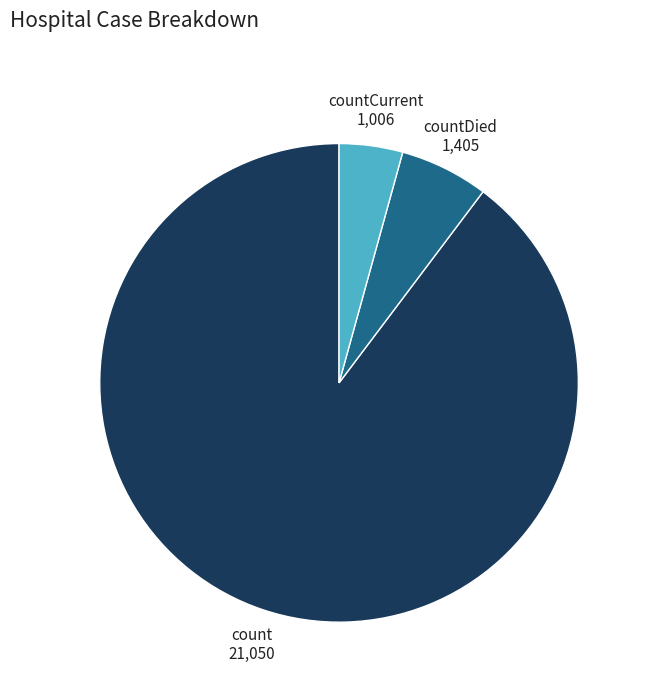

Approximately how many times larger is the value at countDied compared to countCurrent?

1.4